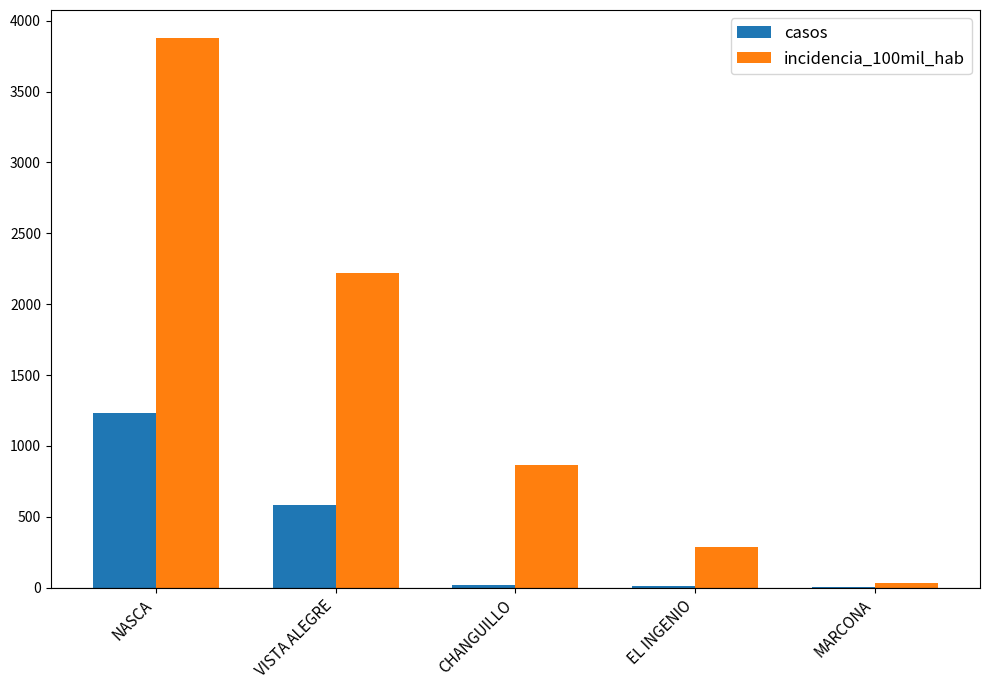

Which category has the highest value in the incidencia_100mil_hab series?

NASCA